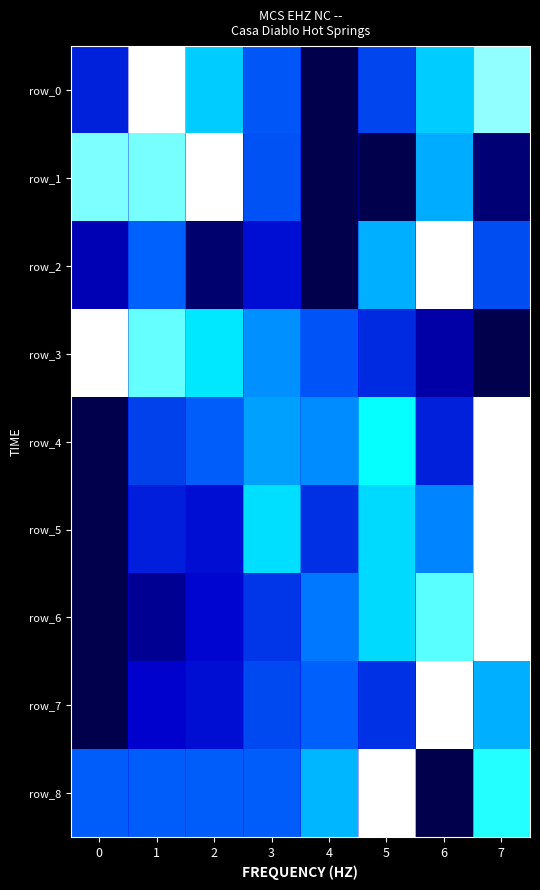

Which has a higher value, 3 or 2?

2